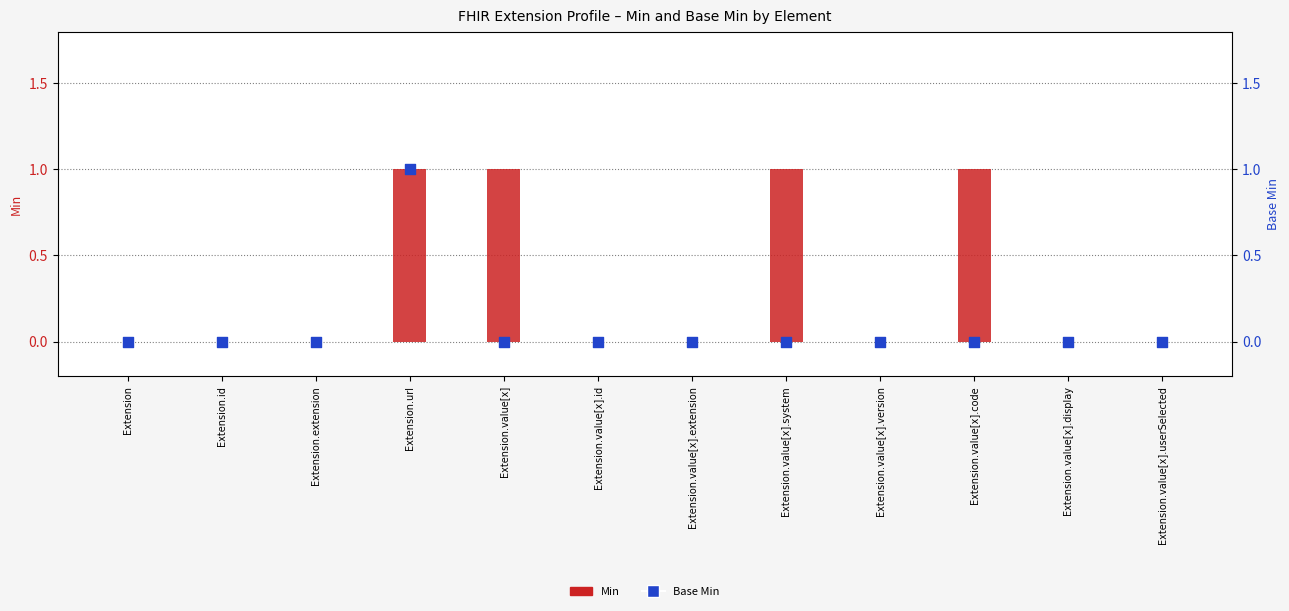

Which series has the largest Y range (max minus min)?

Min